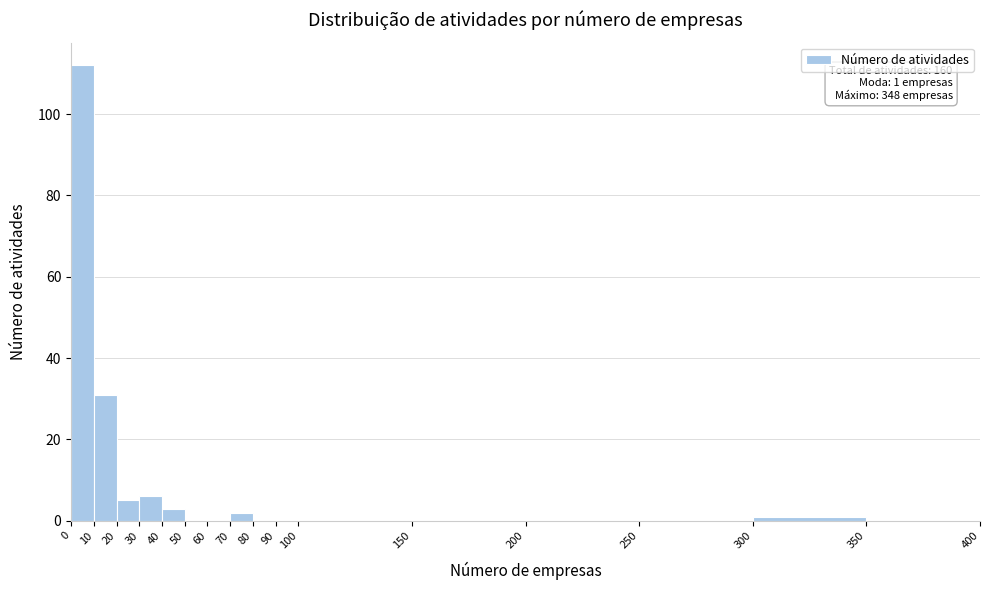

Which range on the x-axis has the tallest bar?

0 to 10